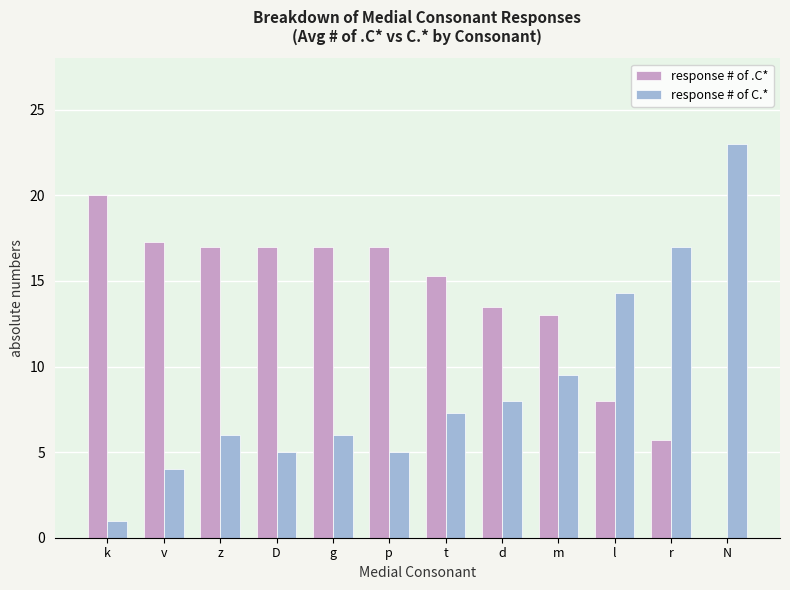

Is the value of response # of C.* at v greater than the value of response # of .C* at p?

No